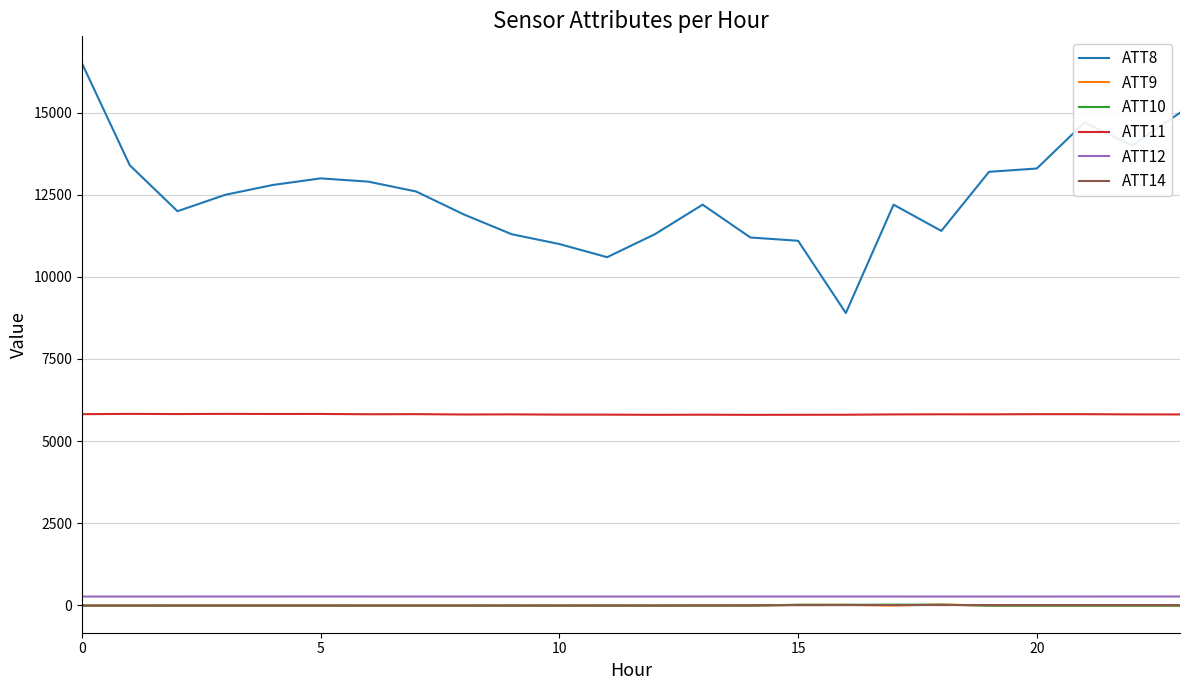

What is the maximum value for ATT9?

24.6